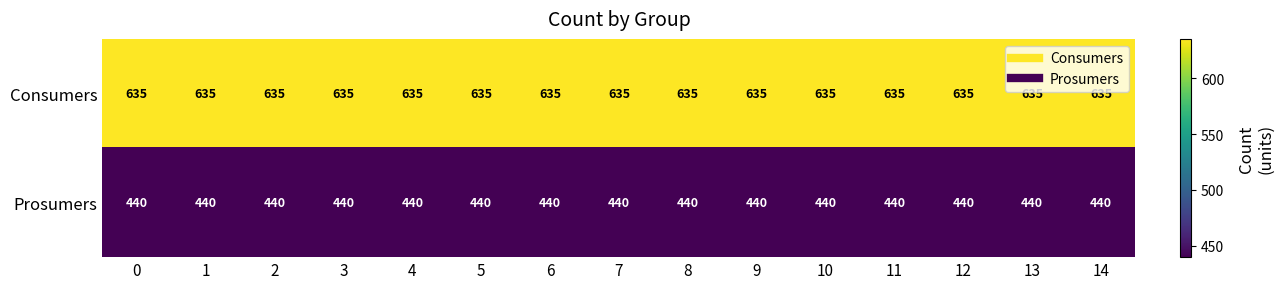

True or false: Consumers has a value of 1010 at 2.

False